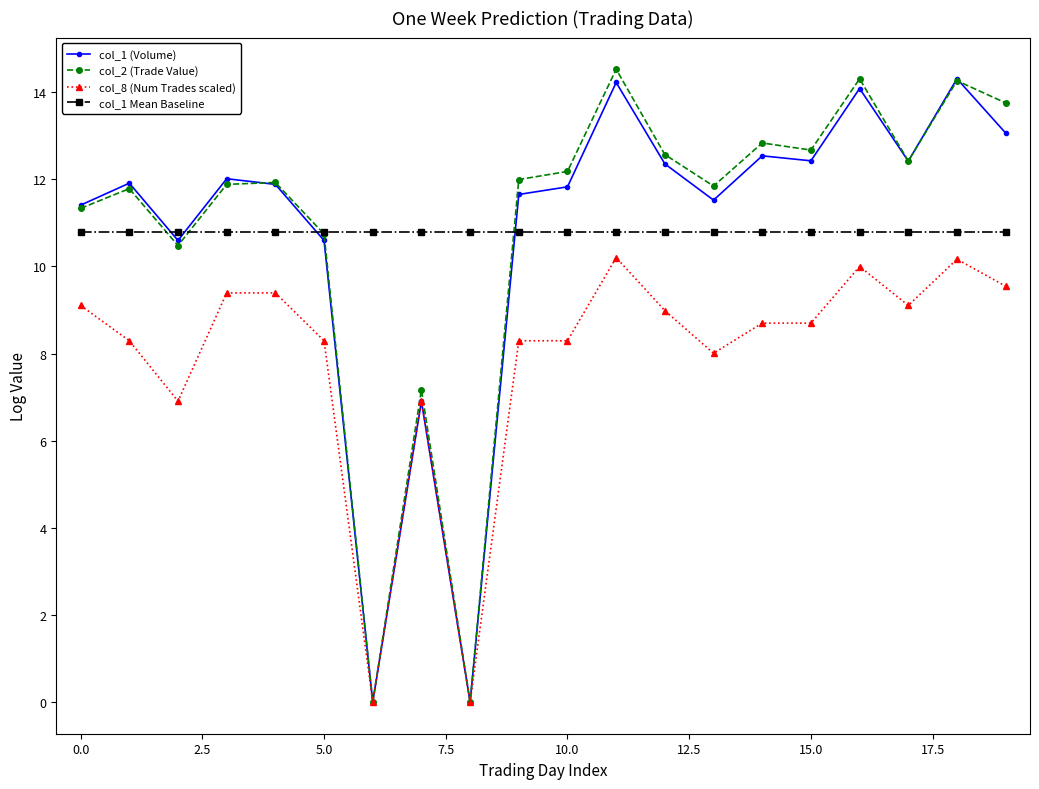

True or false: col_1 (Volume) and col_1 Mean Baseline intersect in this chart.

True